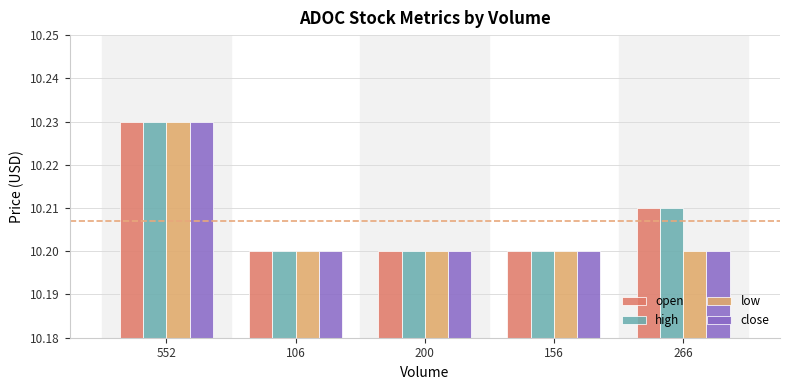

The value of close at 106 is 10.2. True or false?

True